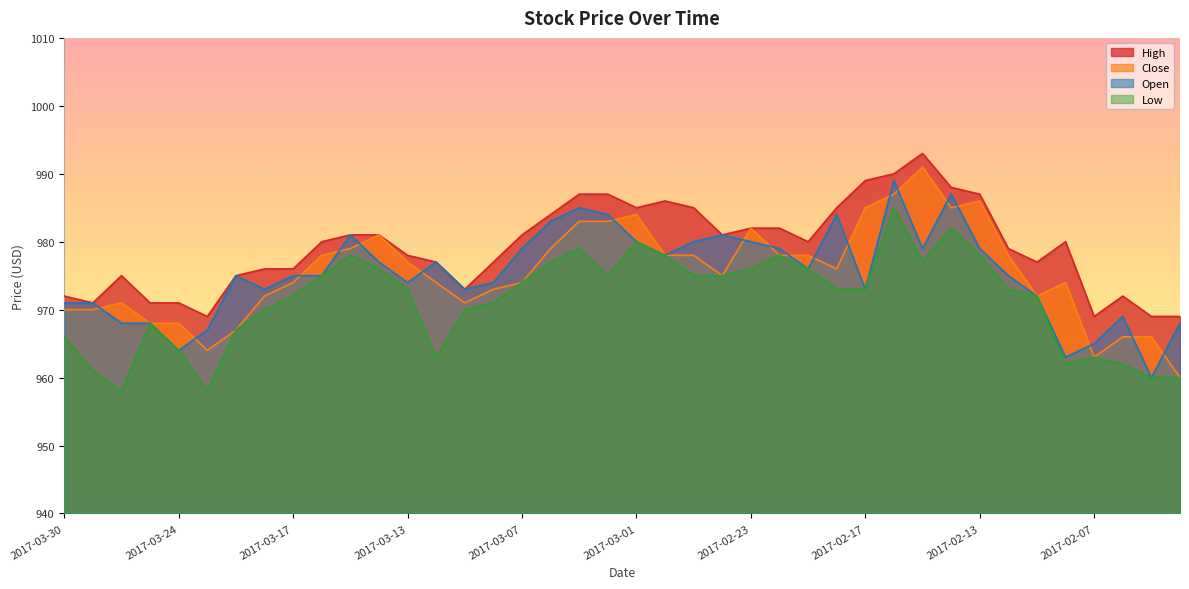

How many series are shown in this chart?

4